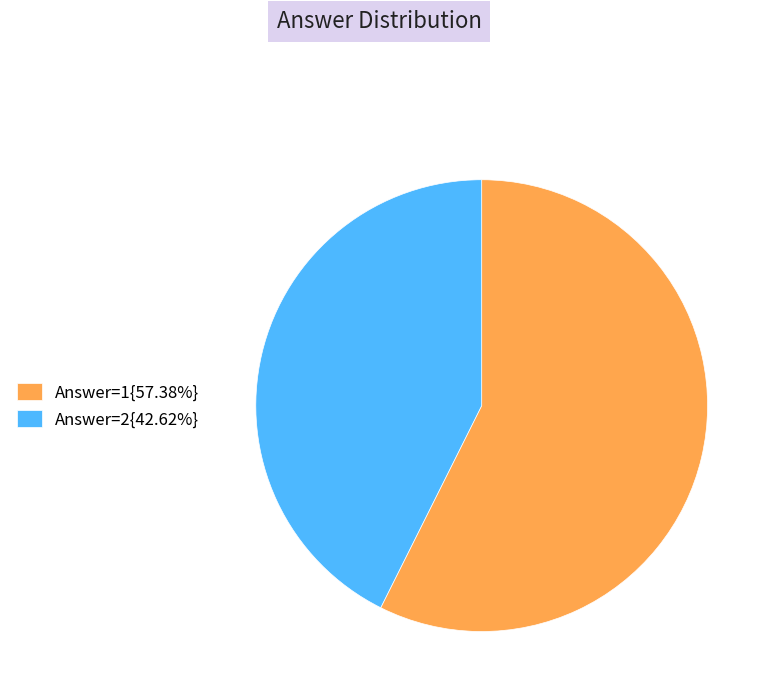

Approximately how many times larger is the value at Answer=2{42.62%} compared to Answer=1{57.38%}?

0.7